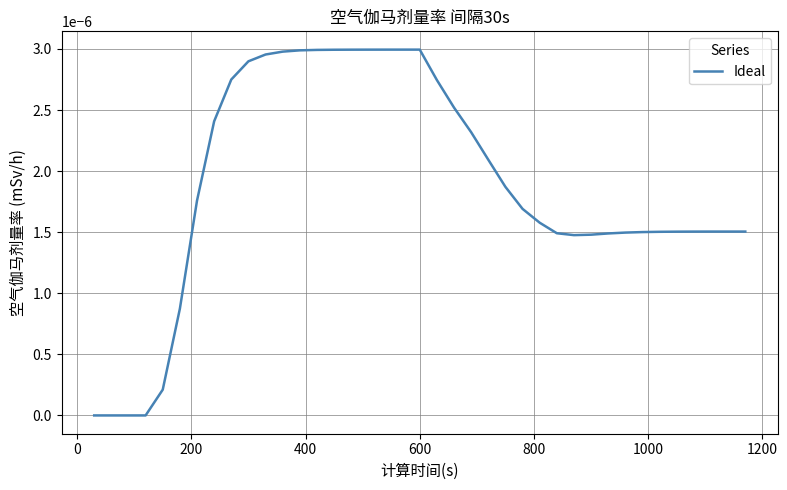

Does the chart display data point markers on the line(s)?

No